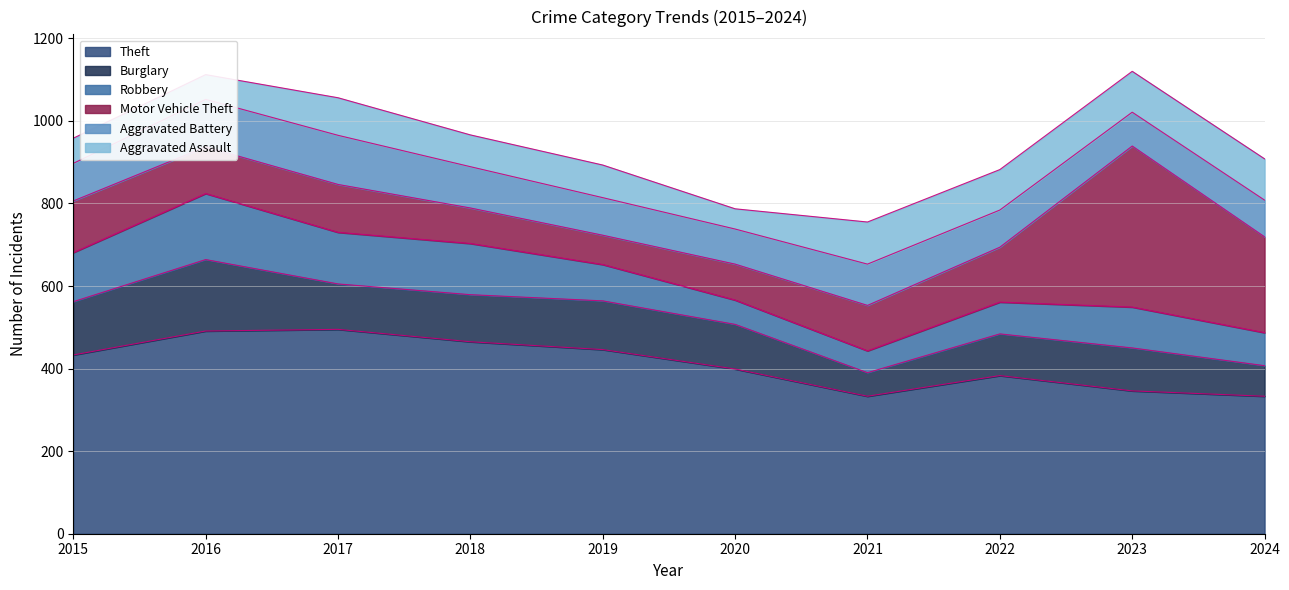

Which series changed the most between 2022 and 2024?

Motor Vehicle Theft